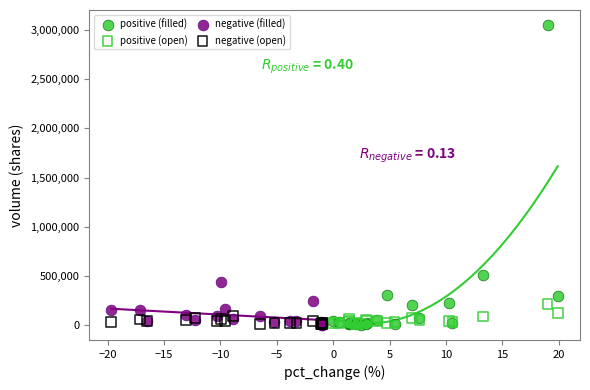

Which series reaches the maximum Y coordinate?

positive (filled)